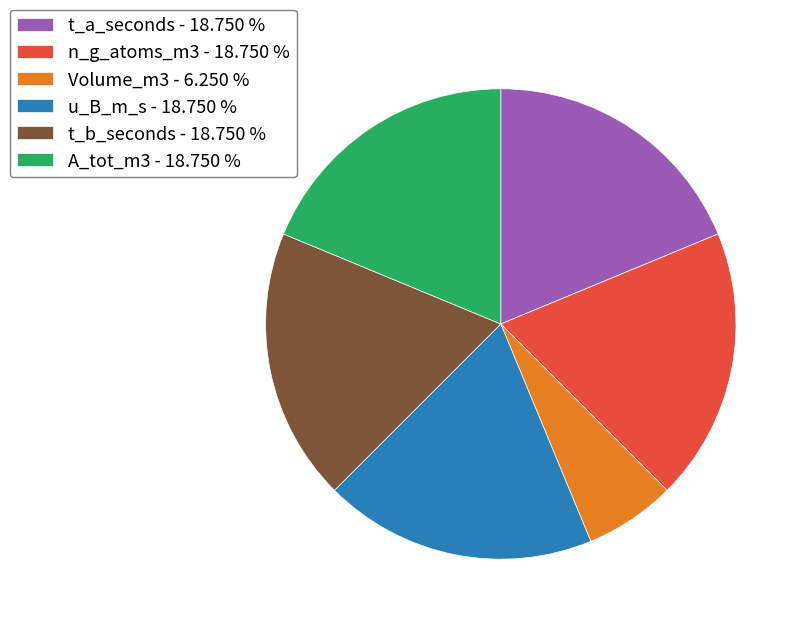

Do Volume_m3 and A_tot_m3 together represent more than half of the pie?

No